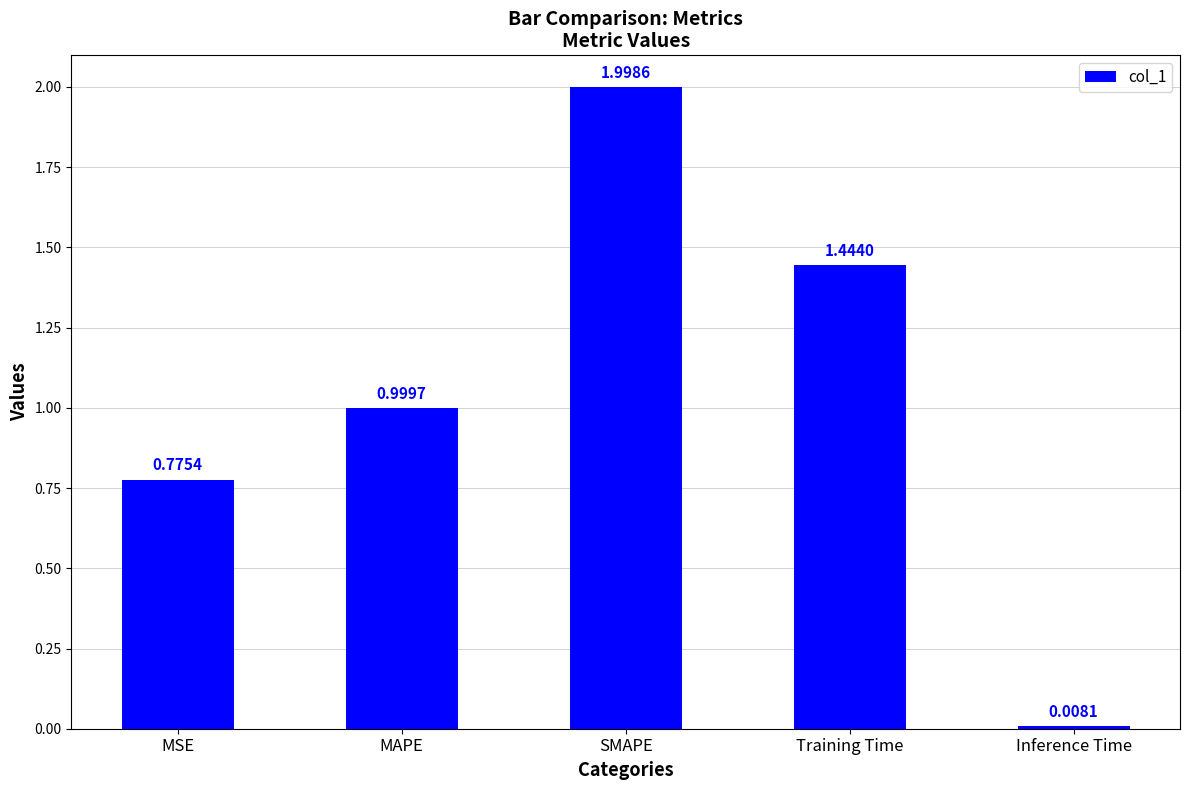

Rank the categories by value from lowest to highest.

Inference Time, MSE, MAPE, Training Time, SMAPE